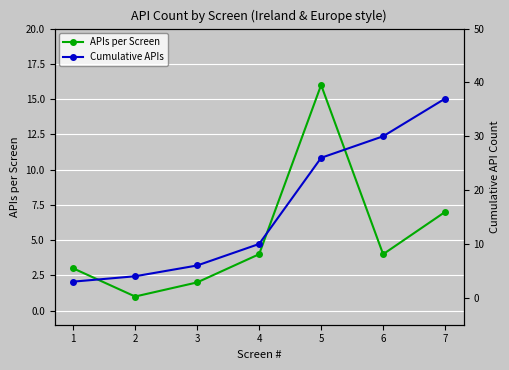

Is the value of APIs per Screen at 7 greater than the value of Cumulative APIs at 4?

No